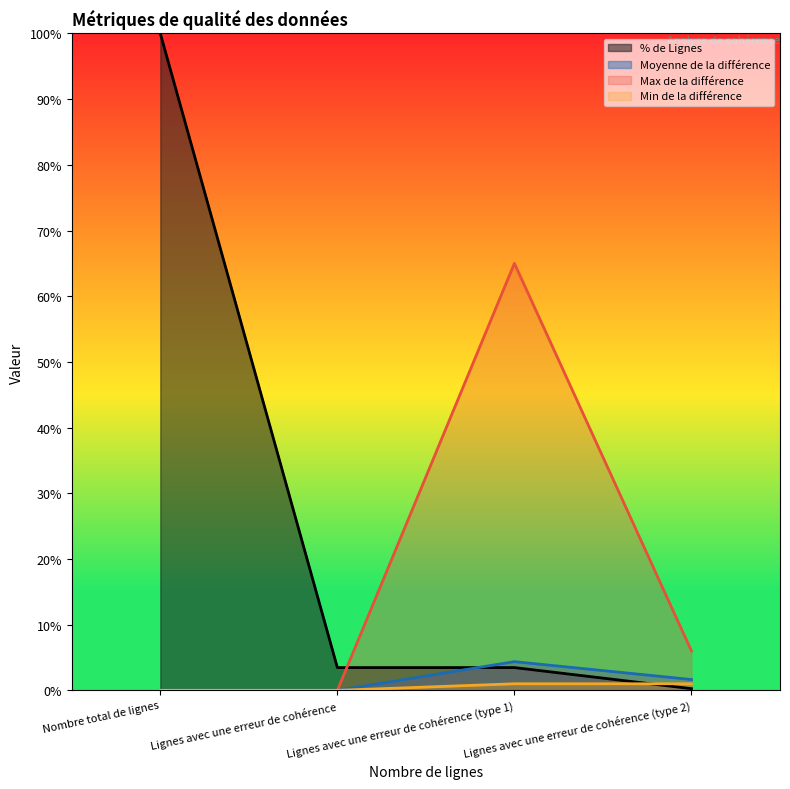

What is the difference between the maximum and second lowest values in the % de Lignes series?

96.5